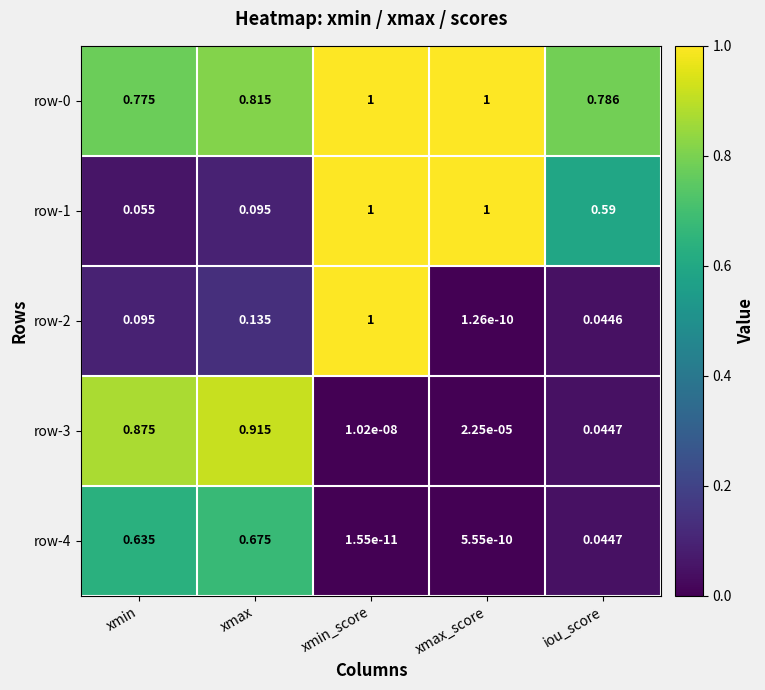

Which category has the lowest value across all series?

xmin_score